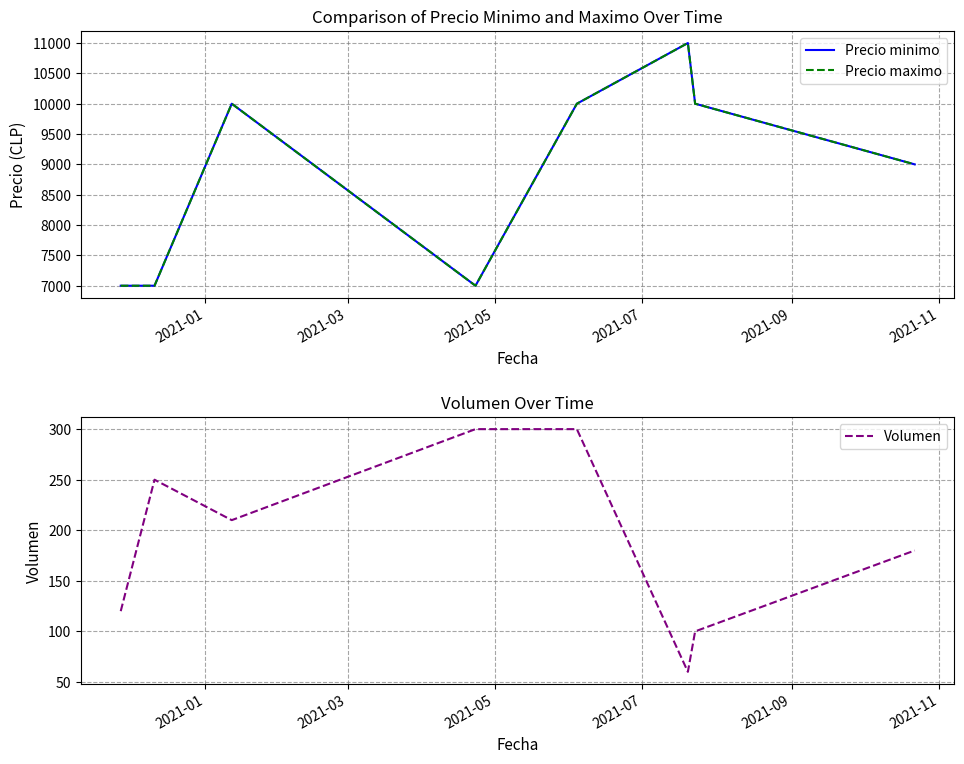

Which series has the largest total across all categories?

Precio minimo